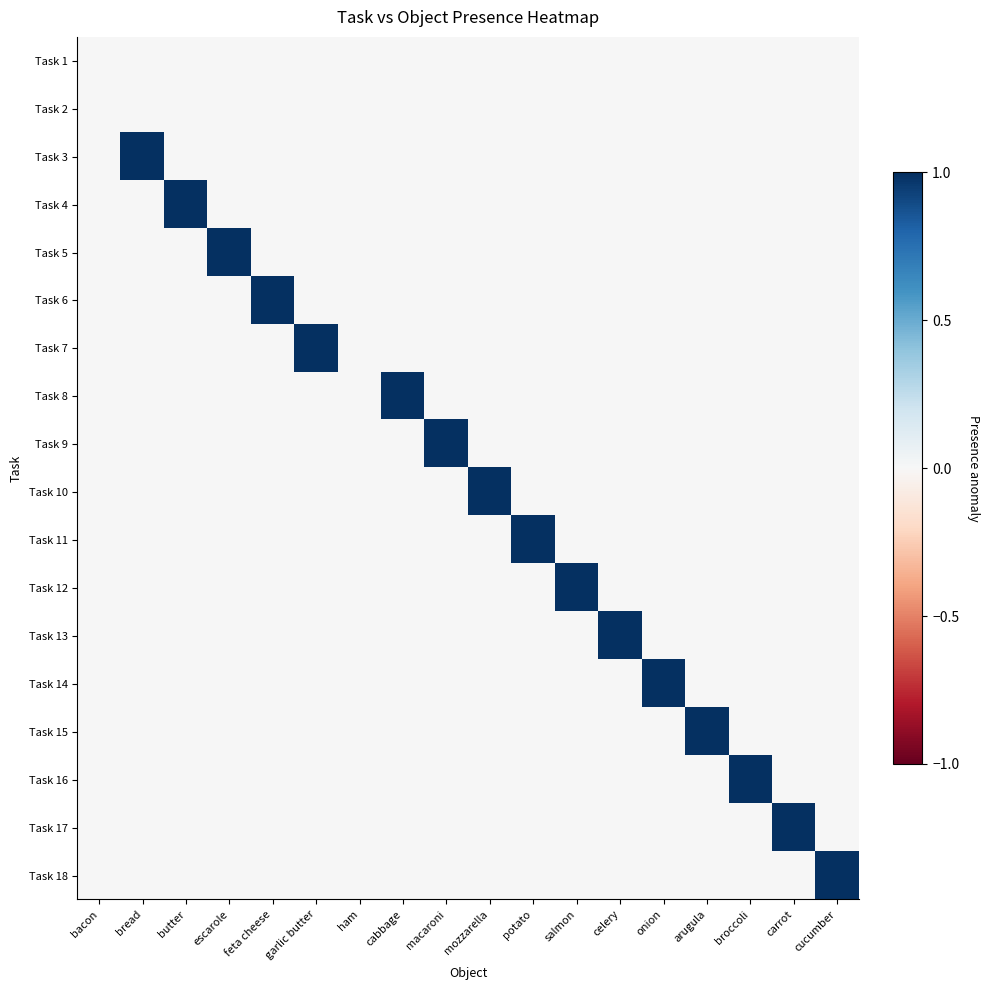

How many data points does each series have?

18